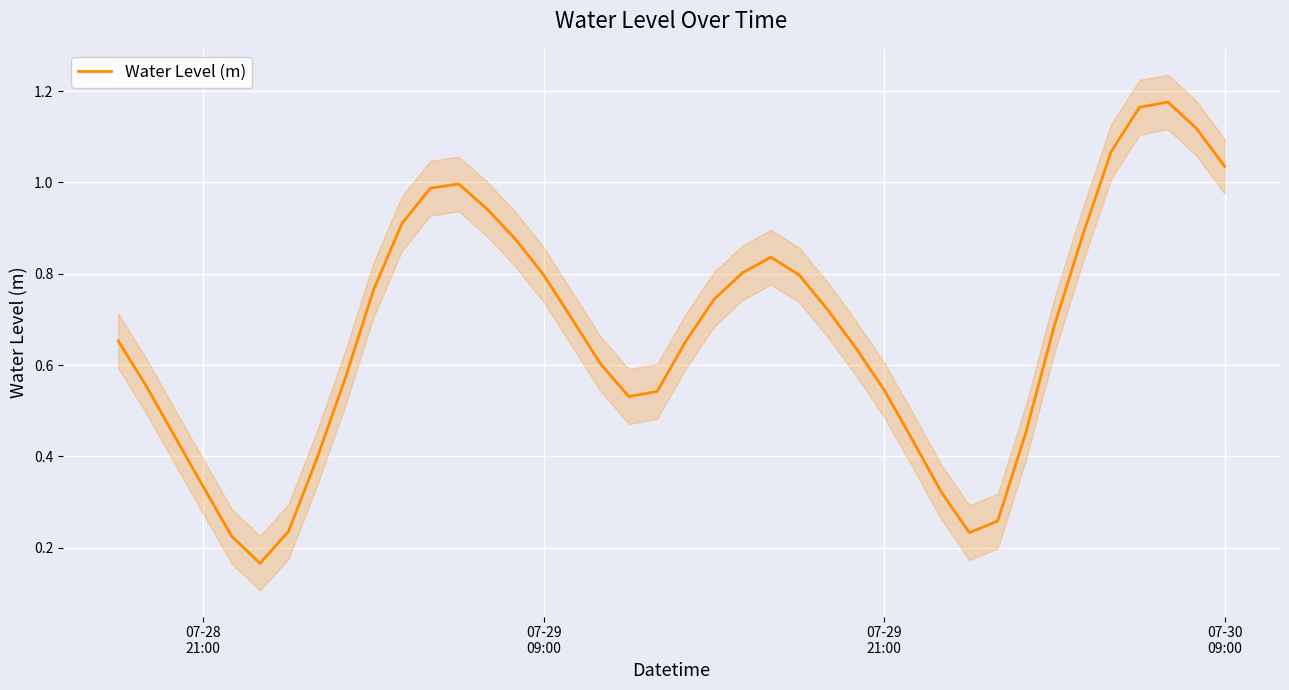

What is the difference between the maximum and second lowest values?

1.0